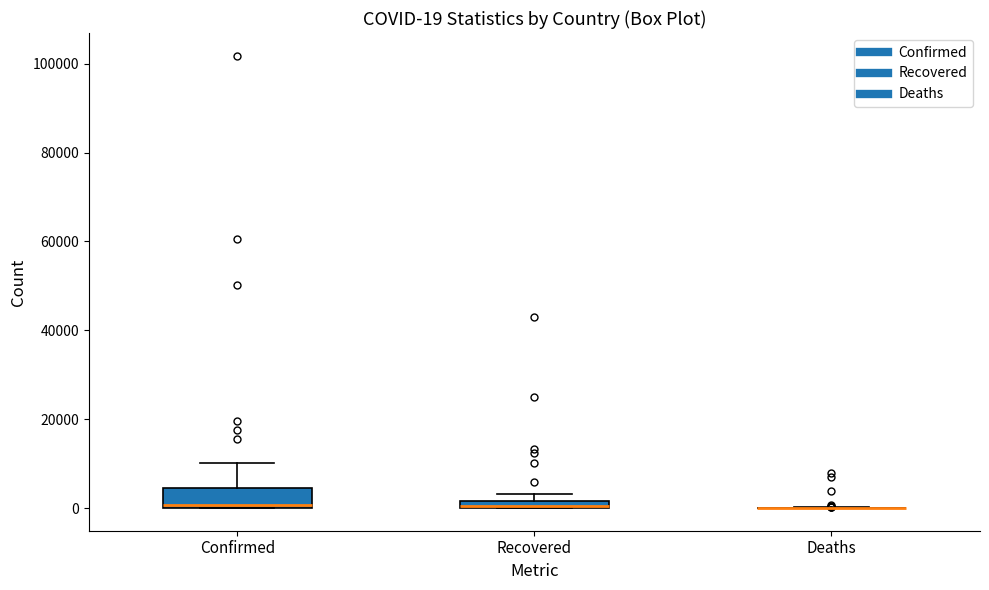

Which box is the tallest, from its lower edge to its upper edge?

Confirmed